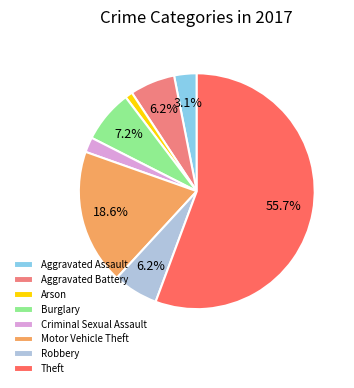

How many slices are in this pie chart?

8